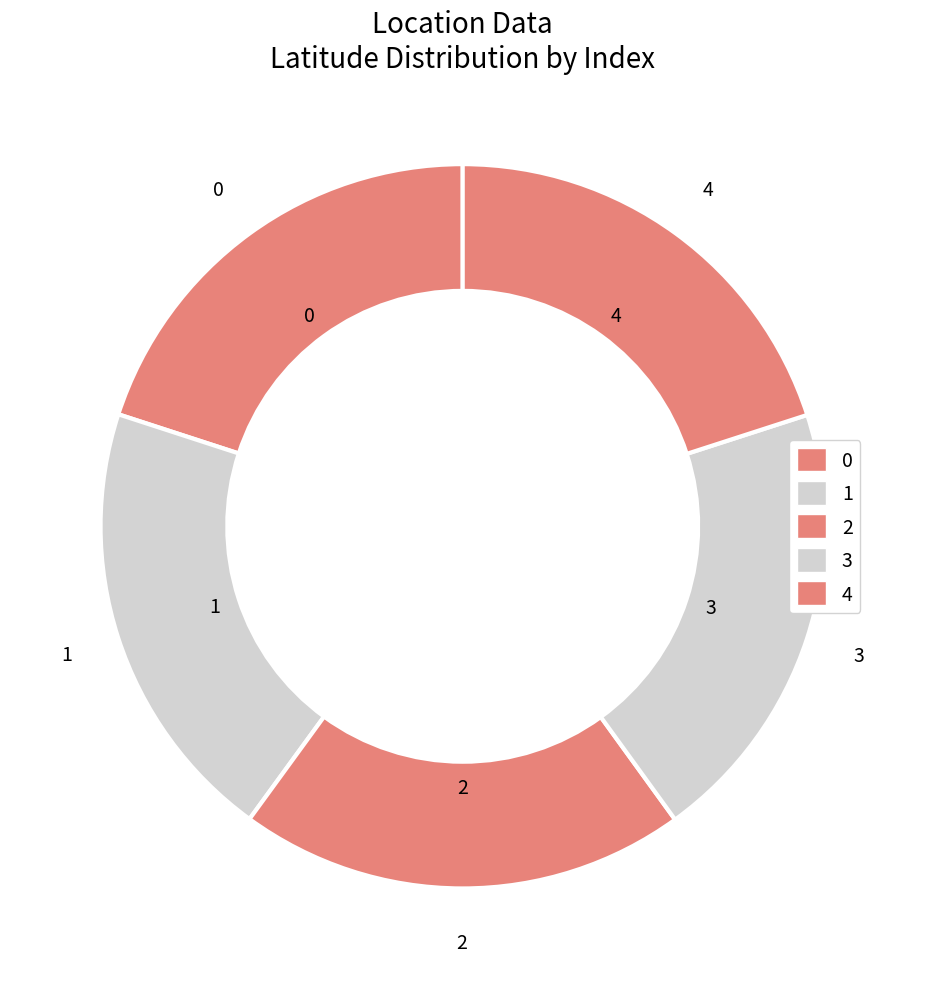

To the nearest percent, what portion does 3 represent?

20%